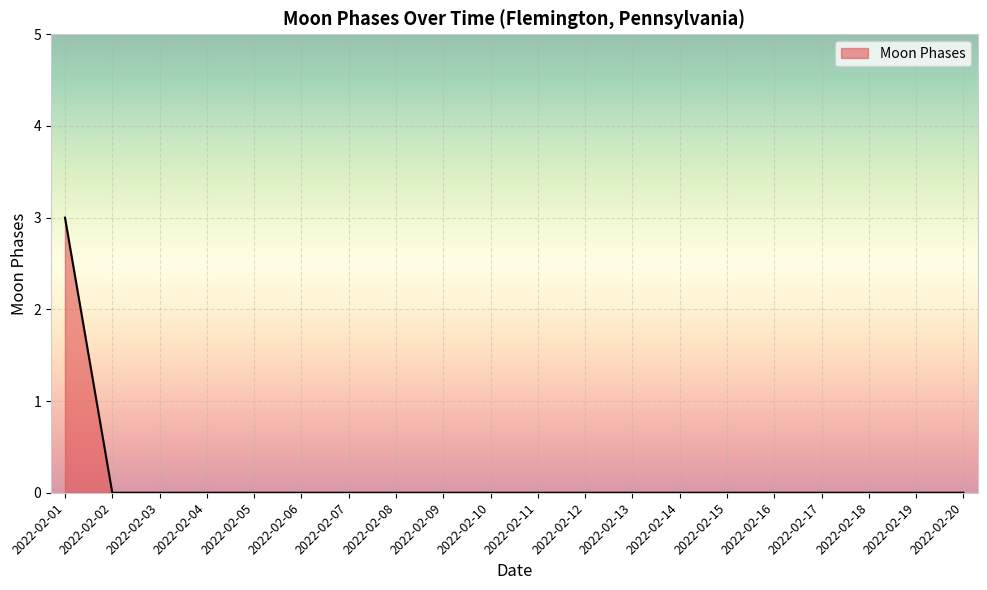

Which has a higher value, 2022-02-01 or 2022-02-03?

2022-02-01